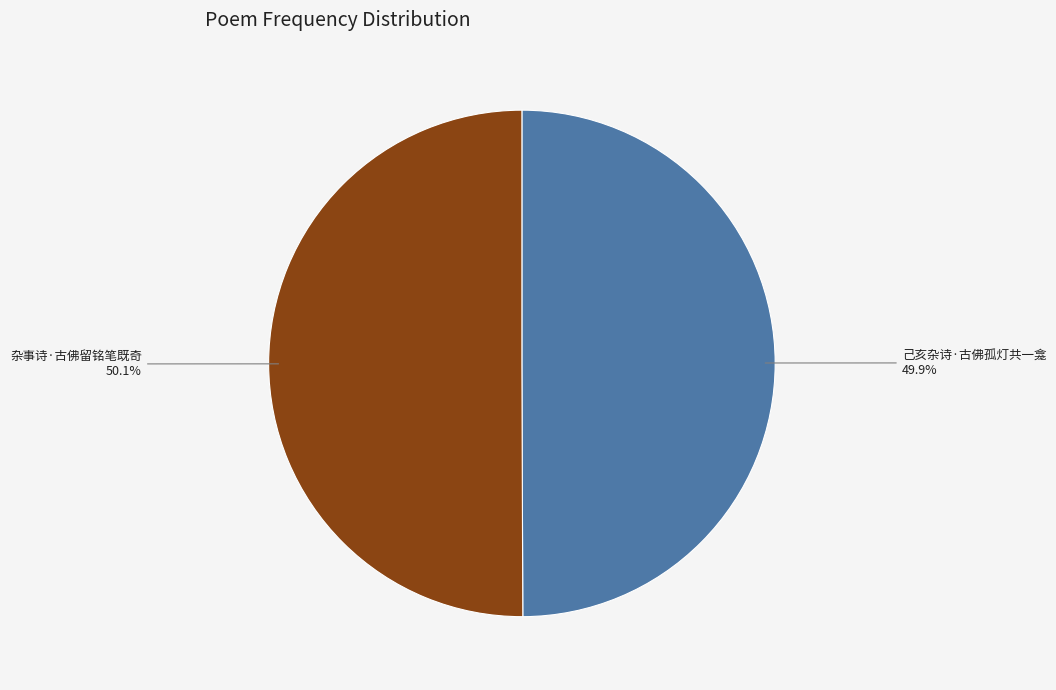

Does any single category account for the majority?

Yes